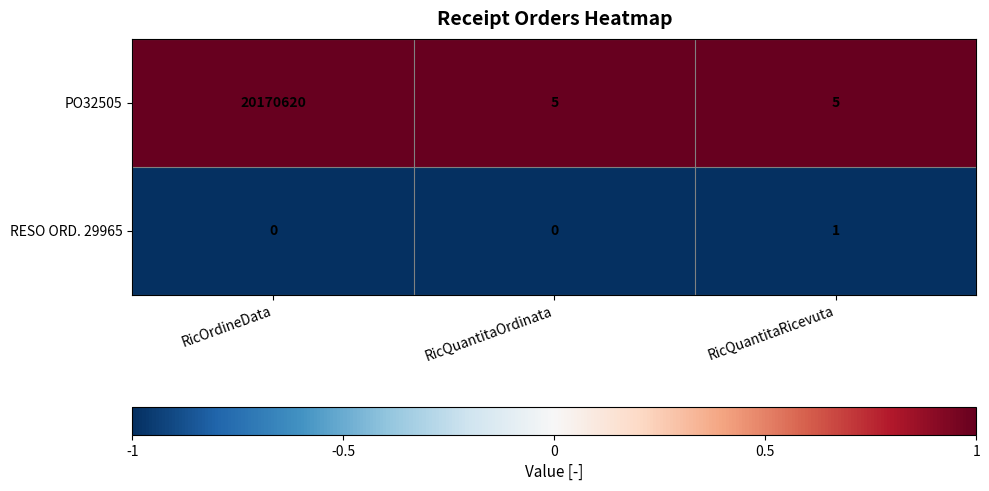

What is the lowest value of the PO32505 series?

5